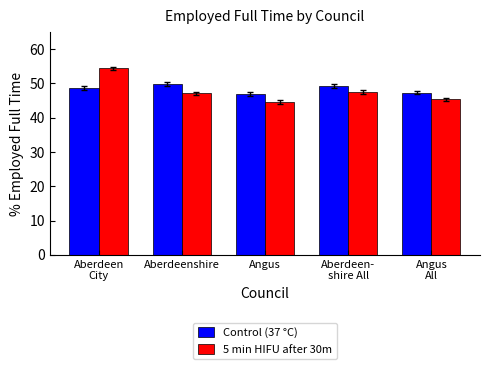

How many data points in Control (37 °C) are above 48?

3